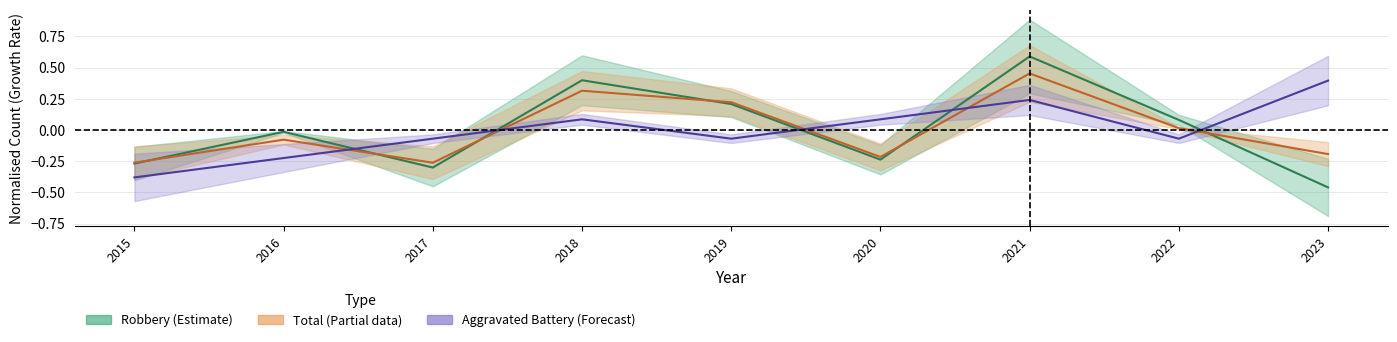

In Robbery, how many points are lower than both neighbors (excluding endpoints)?

2